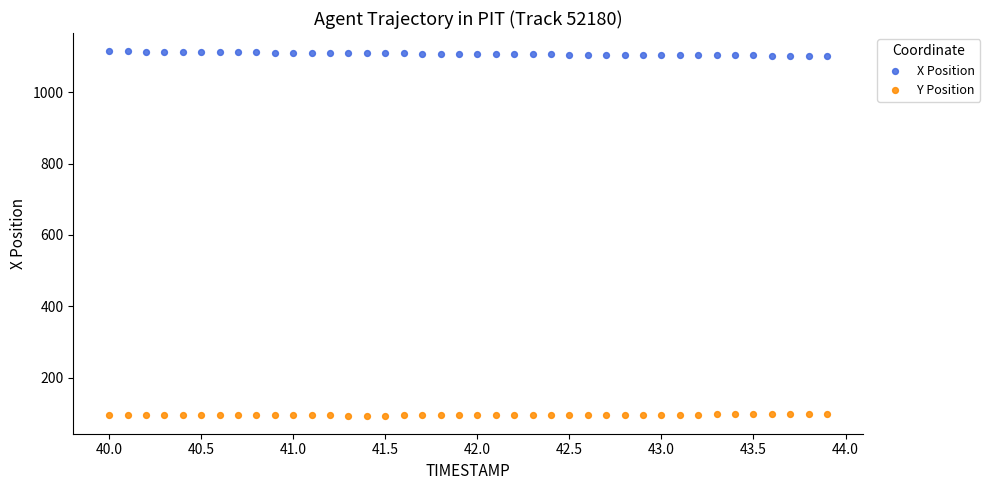

Which series reaches the minimum Y coordinate?

Y Position